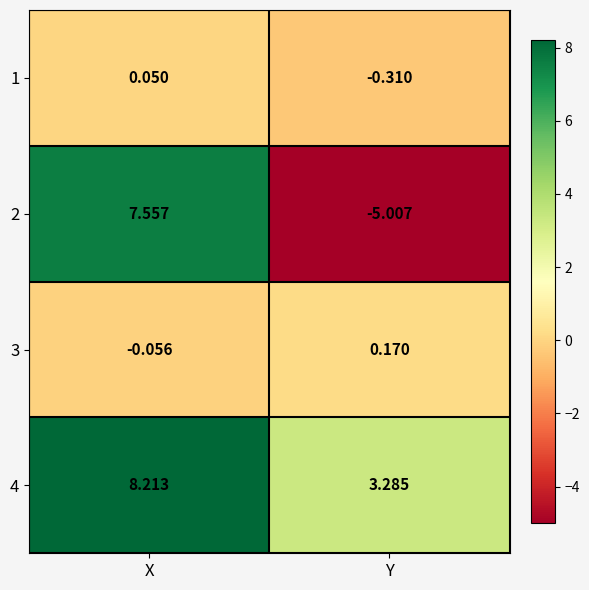

Rank the series by their maximum value, from highest to lowest.

4, 2, 3, 1